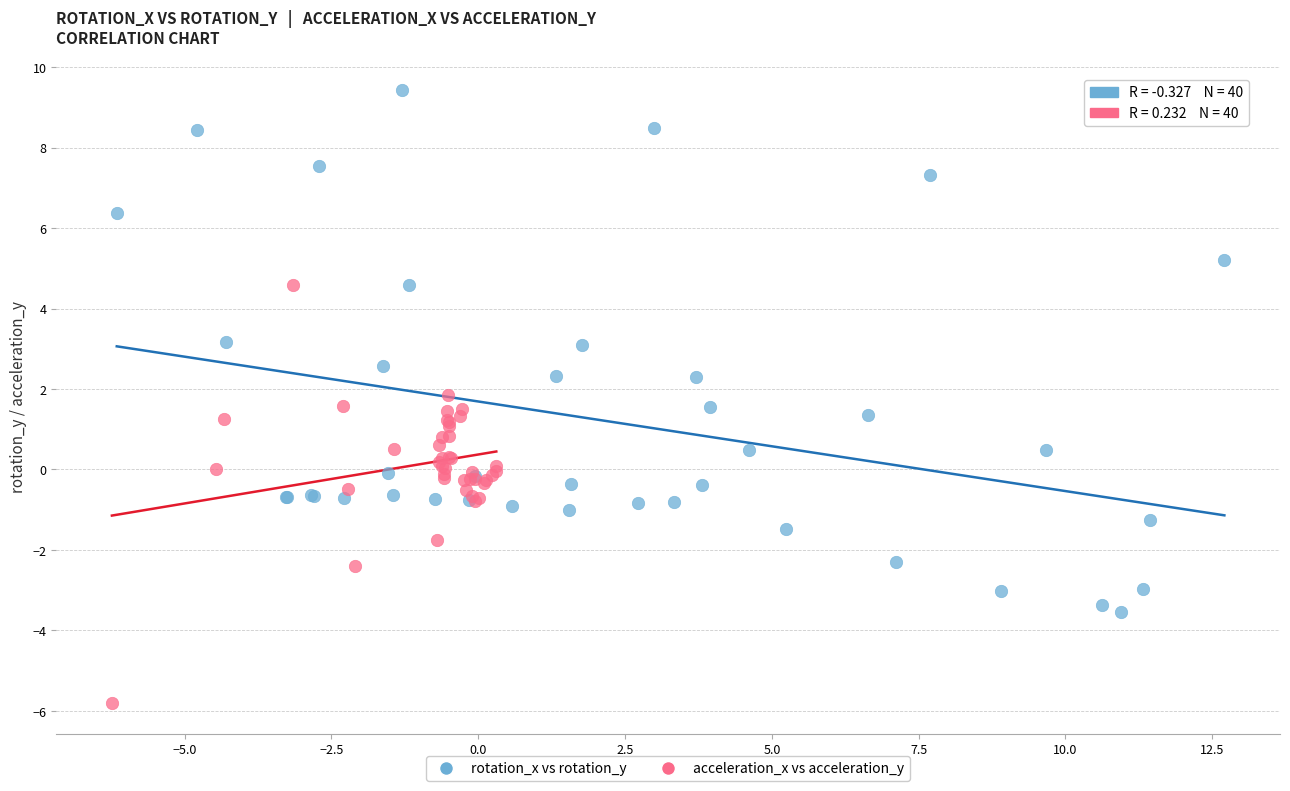

Which series has the largest Y range (max minus min)?

rotation_x vs rotation_y